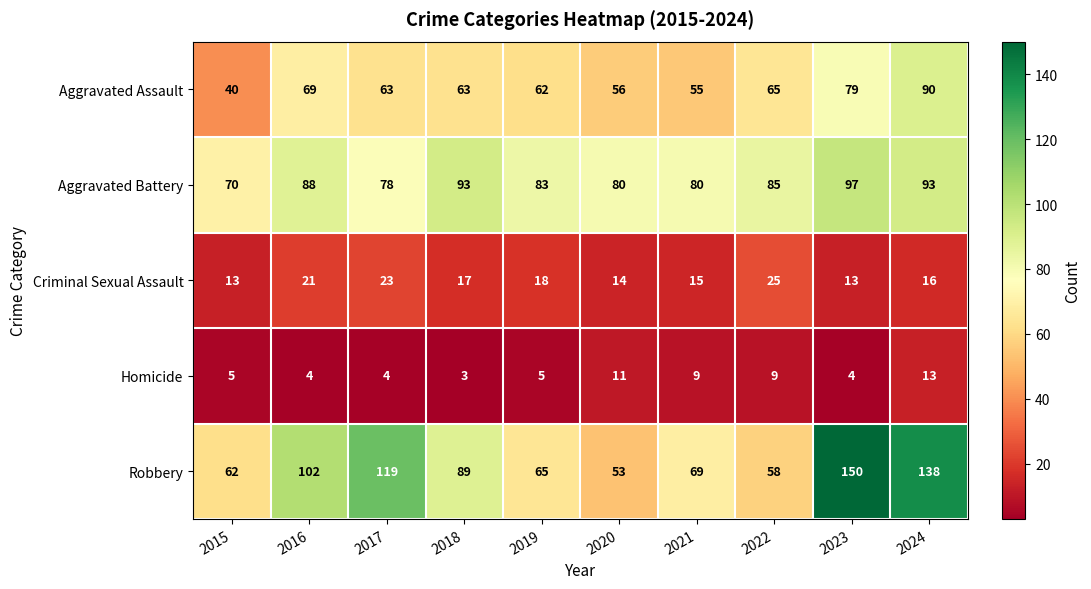

What is the spread (max minus min) of values at 2021?

71